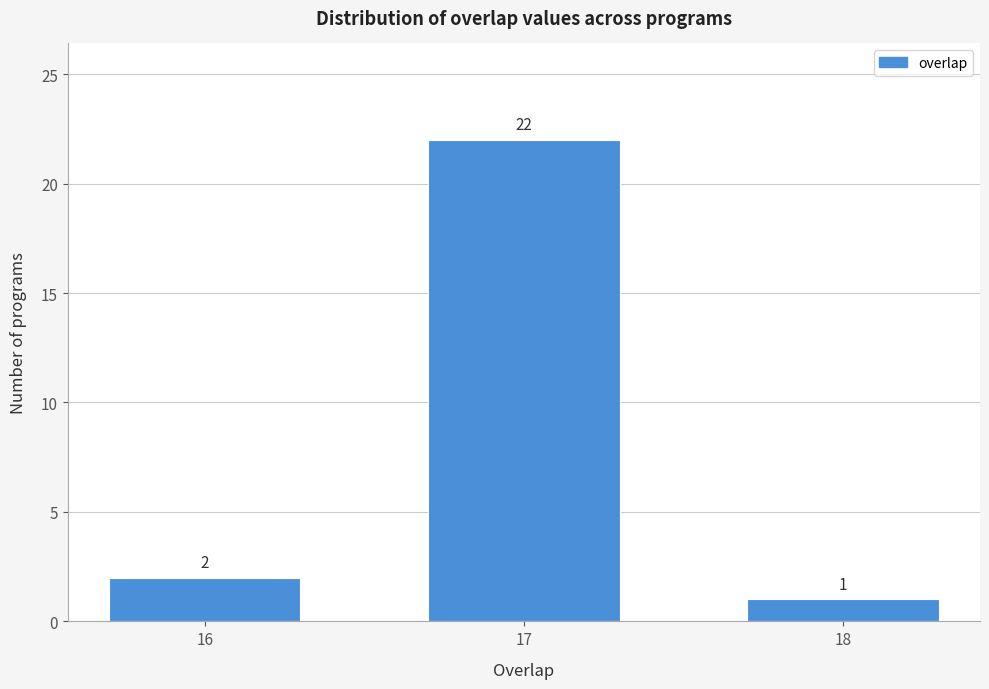

Reading right to left, extract all data points from this chart.

1	22	2